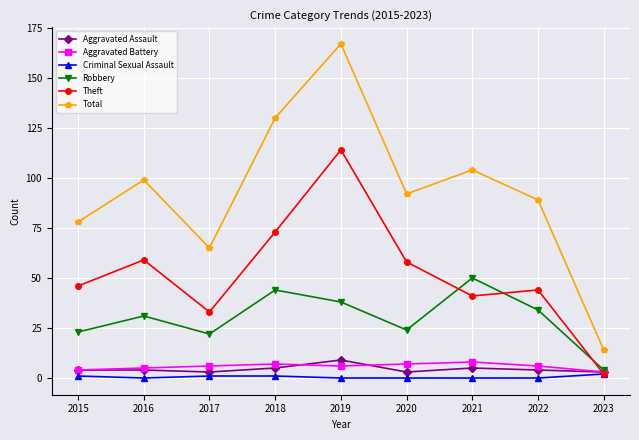

Which series has the largest range (max minus min)?

Total